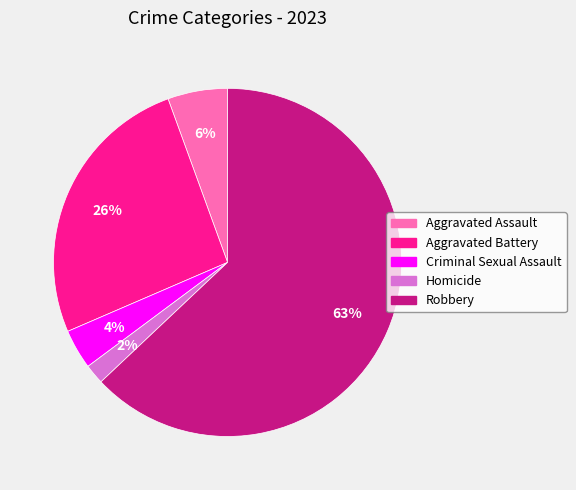

To the nearest percent, what percentage of the pie is Criminal Sexual Assault?

4%